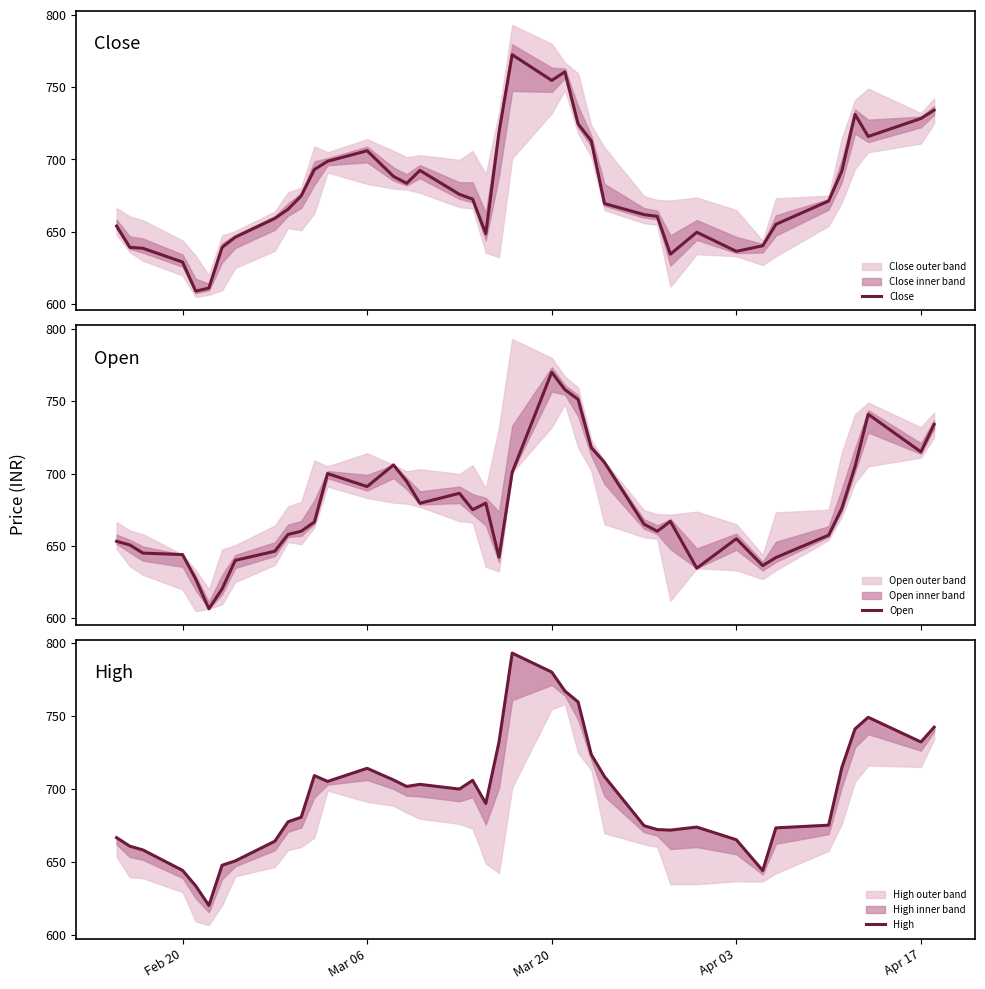

Rank the series by their maximum value, from lowest to highest.

Open, Close, High